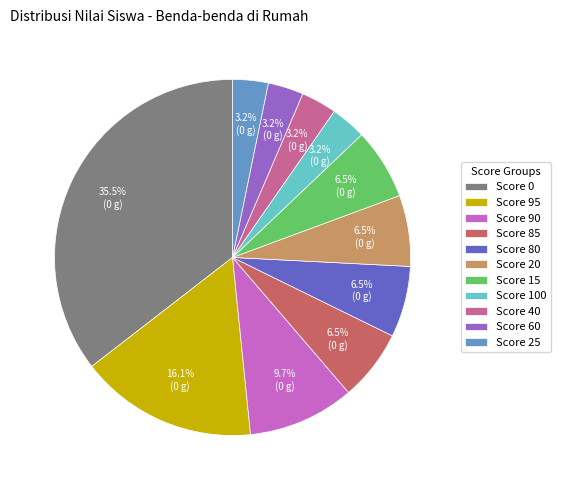

Approximately how many times larger is the value at Score 80 compared to Score 20?

1.0